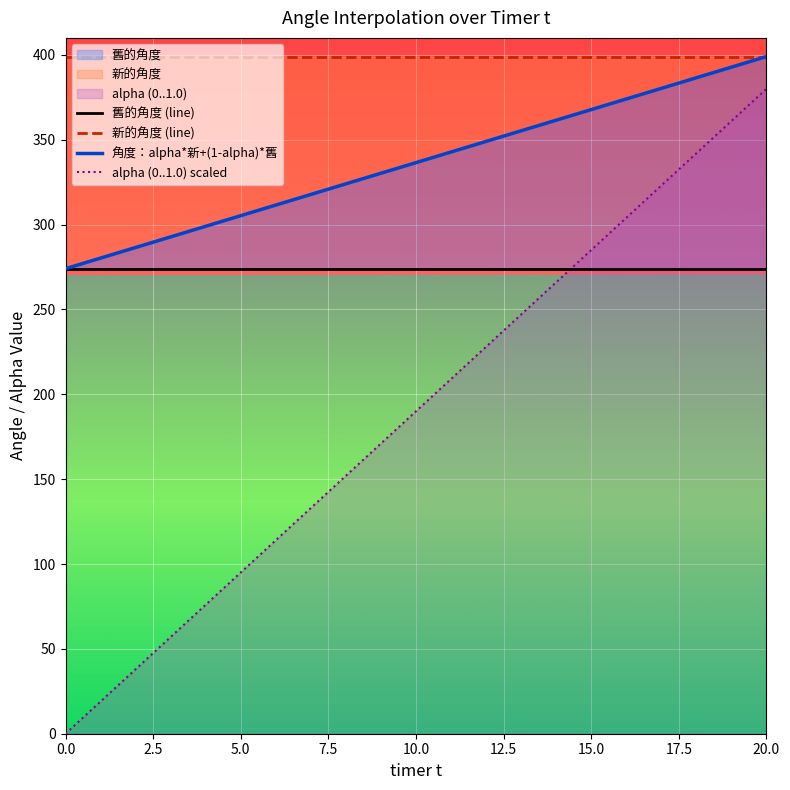

Is the value of 角度：alpha*新+(1-alpha)*舊 at 17 greater than the value of 舊的角度 (line) at 17?

Yes